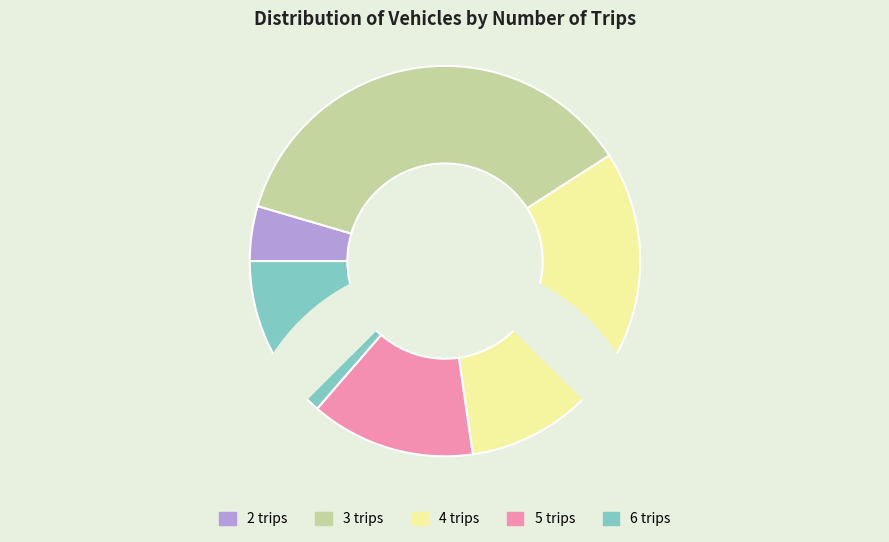

What percentage do 6 trips and 5 trips together represent?

27.3%